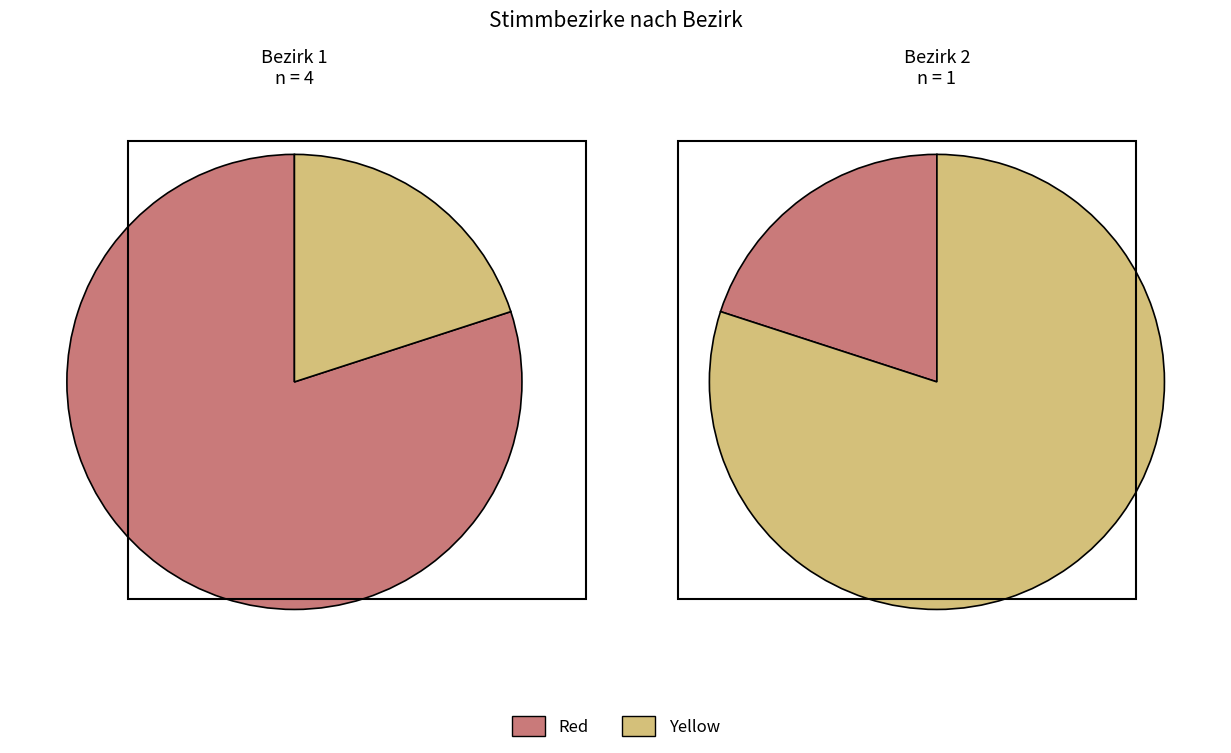

Rank the categories by value from highest to lowest.

1, 2